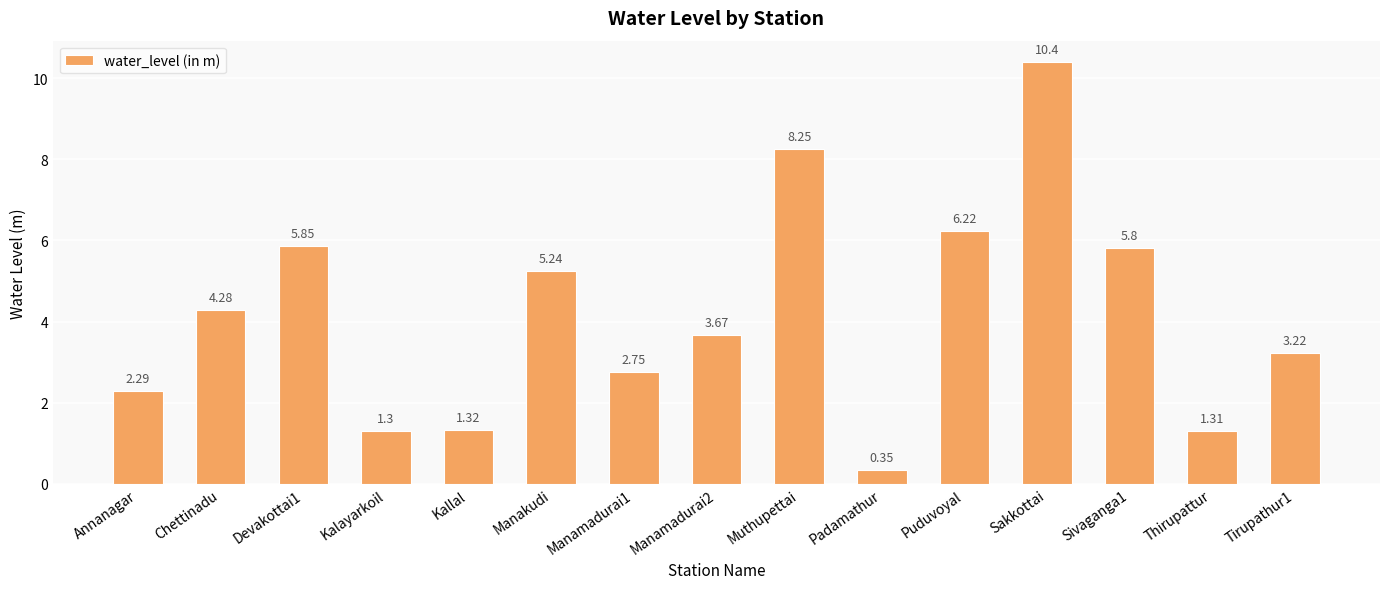

Where is the data nearest to the value 5?

Manakudi